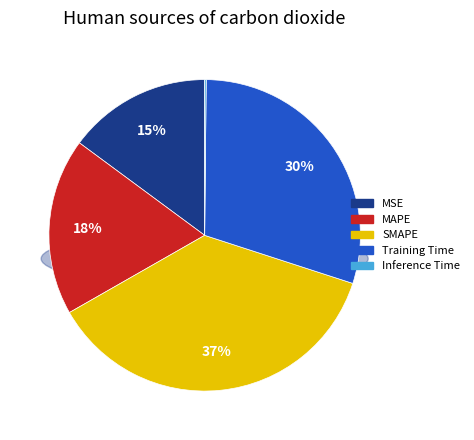

True or false: MSE accounts for 15% of the total.

True